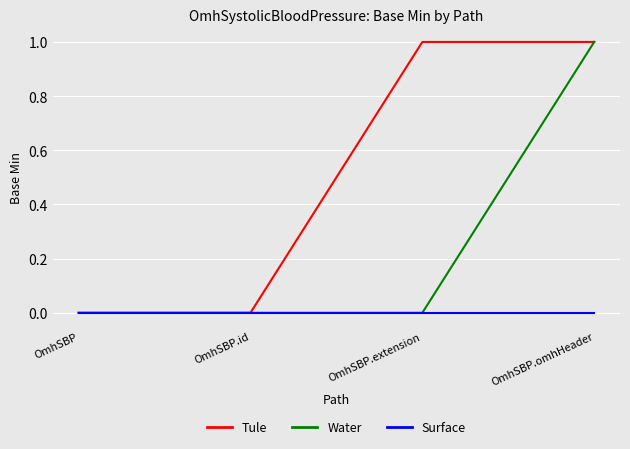

What is the difference between the second highest and second lowest values in the Tule series?

1